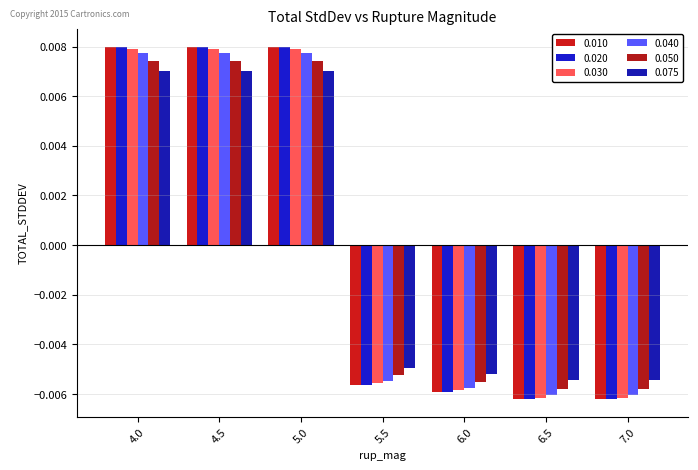

How many bars are there in each group?

6